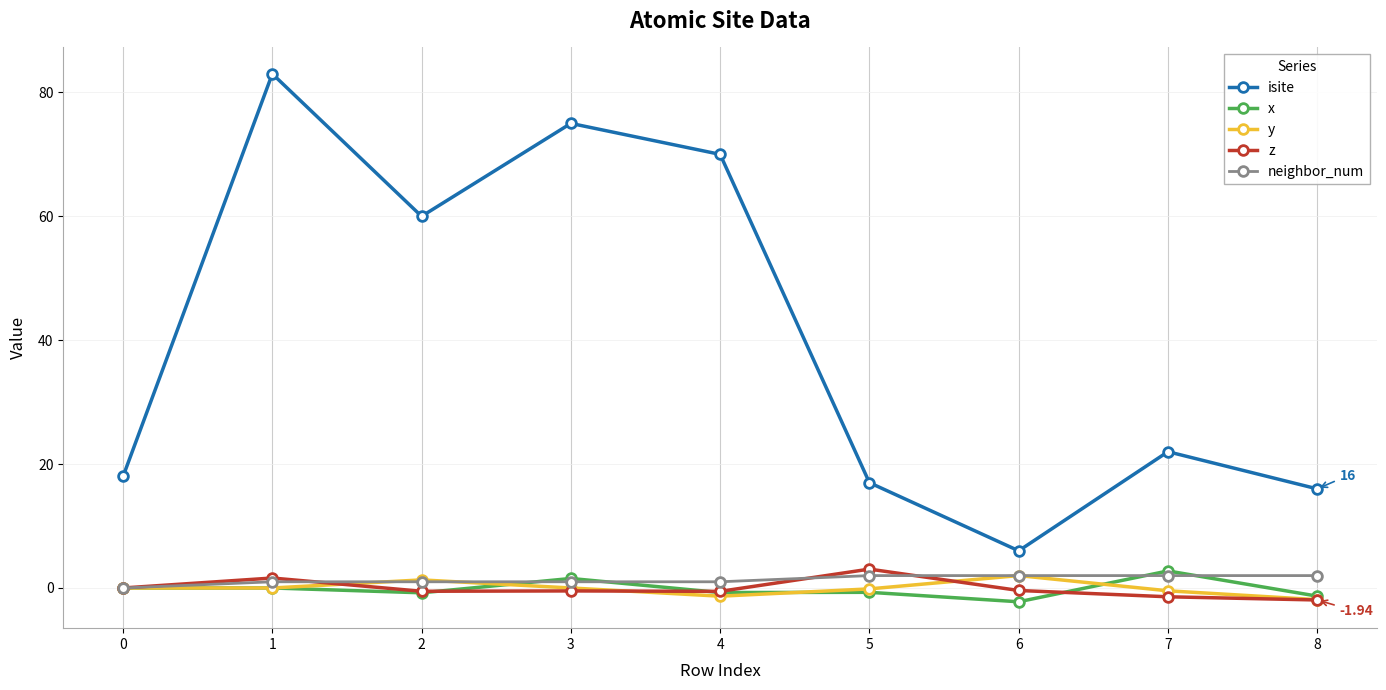

What is the spread (max minus min) of values at 7?

23.4